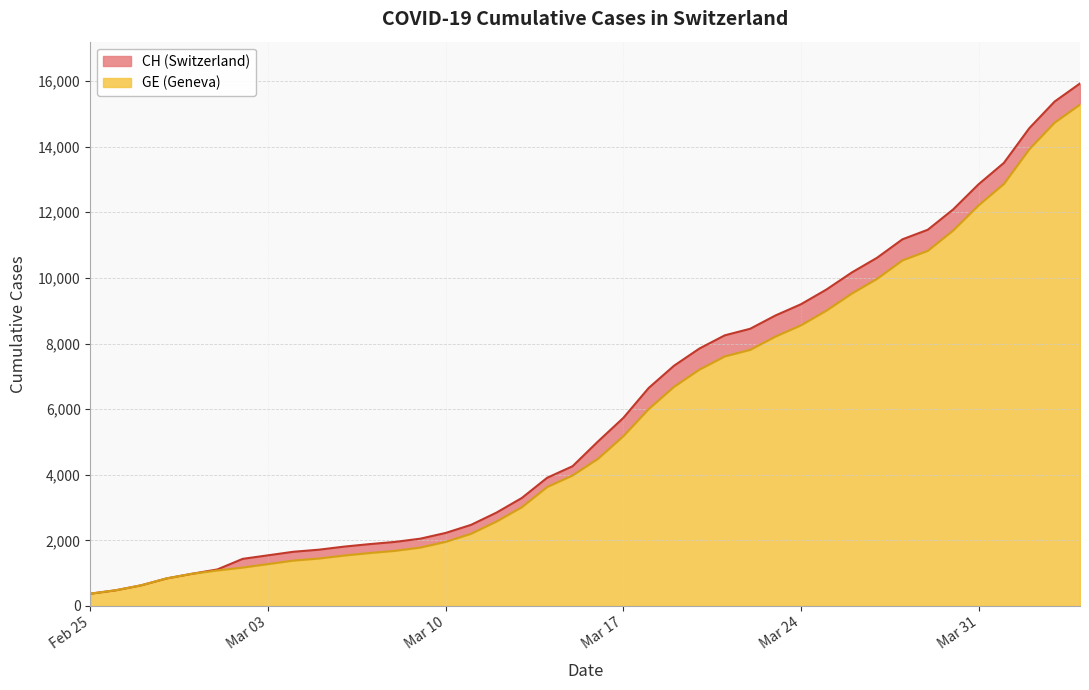

Reading left to right, what are all the values shown in this chart?

CH: 375	479	630	840	981	1113	1436	1544	1652	1715	1809	1885	1952	2051	2226	2472	2845	3291	3908	4259	5012	5731	6644	7323	7847	8249	8449	8855	9196	9642	10162	10613	11175	11467	12086	12852	13505	14561	15375	15926
GE: 375	479	630	840	981	1083	1171	1278	1384	1447	1538	1614	1681	1780	1955	2201	2574	3010	3627	3978	4485	5174	6002	6681	7205	7607	7807	8213	8554	9000	9520	9971	10533	10825	11444	12210	12863	13919	14733	15284